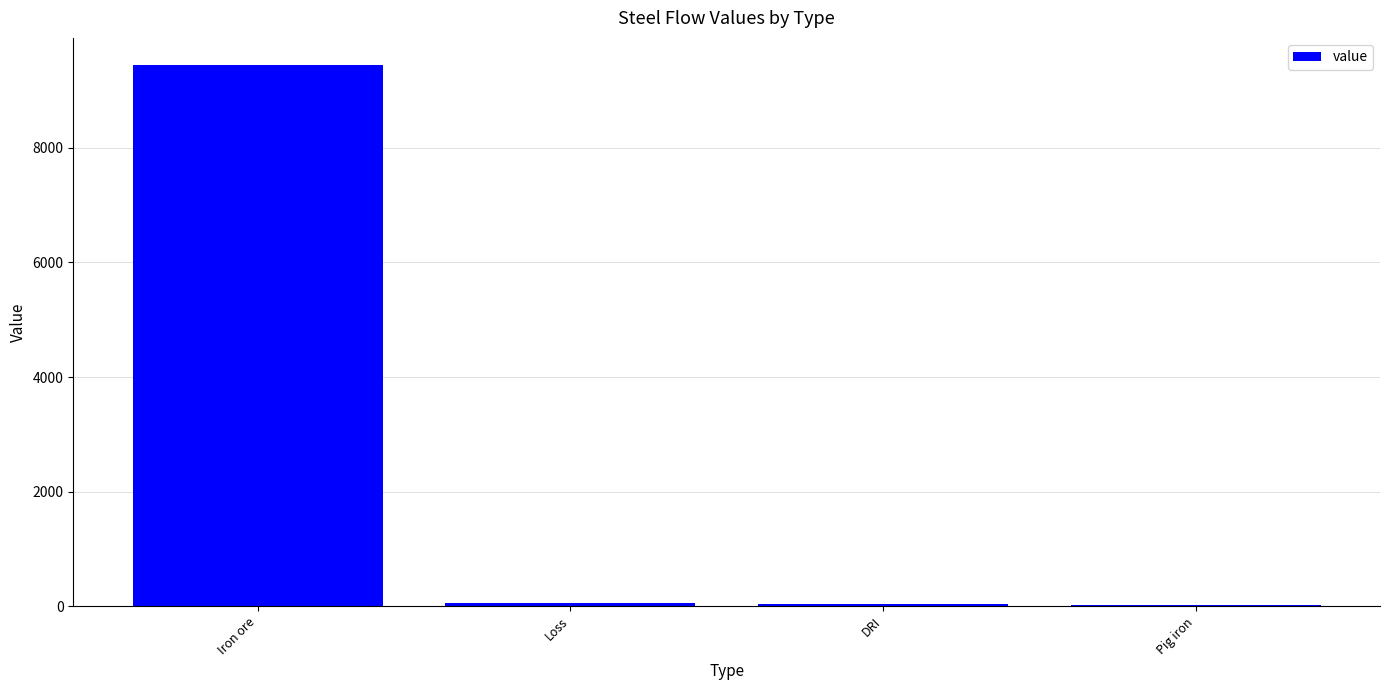

At which label does the data first exceed 59?

Iron ore